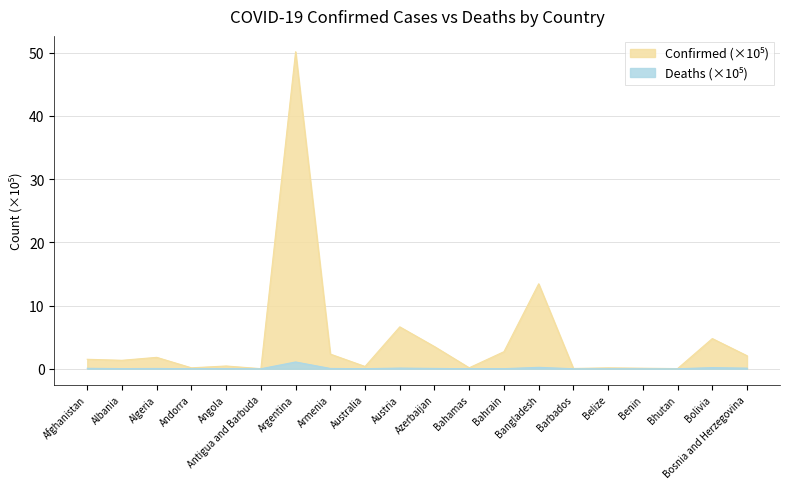

True or false: Deaths and Confirmed (M) cross at least once.

False